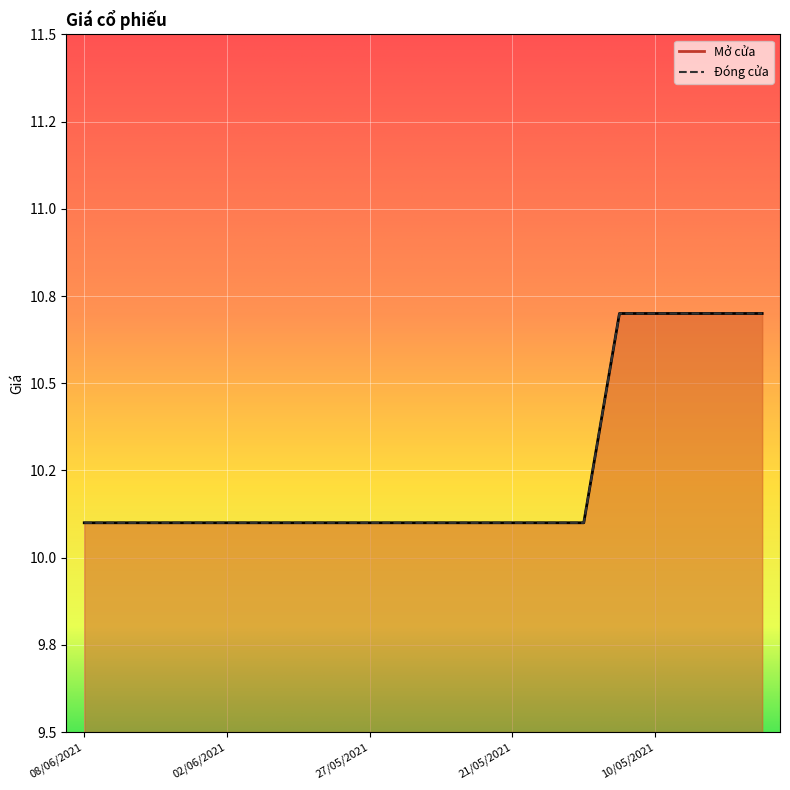

Is the value of Đóng cửa at 07/05/2021 greater than the value of Mở cửa at 02/06/2021?

Yes